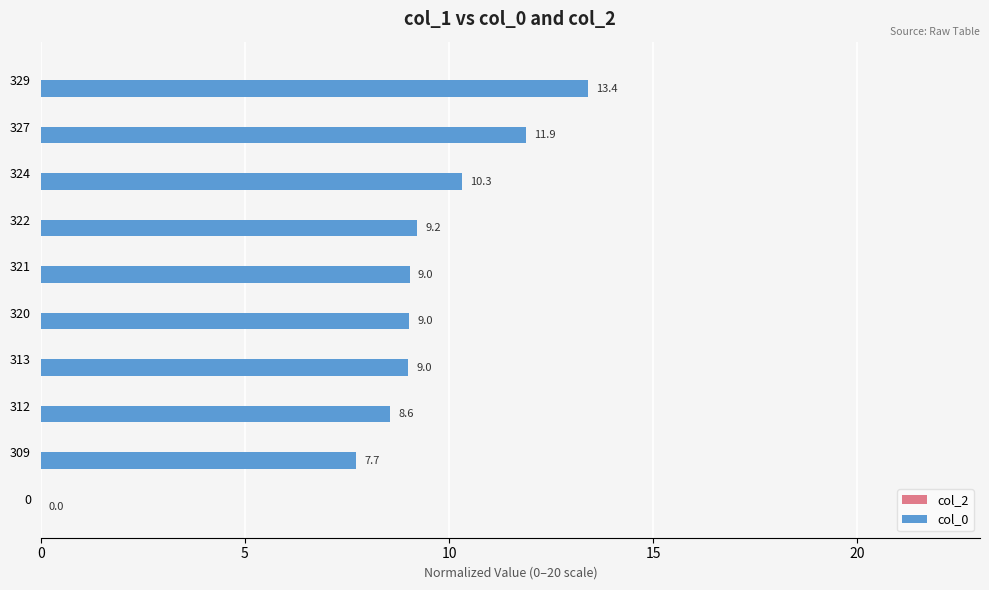

Reading top to bottom, transcribe all the data shown in this chart.

329=13.4	327=11.9	324=10.3	322=9.2	321=9.0	320=9.0	313=9.0	312=8.6	309=7.7	0=0.0